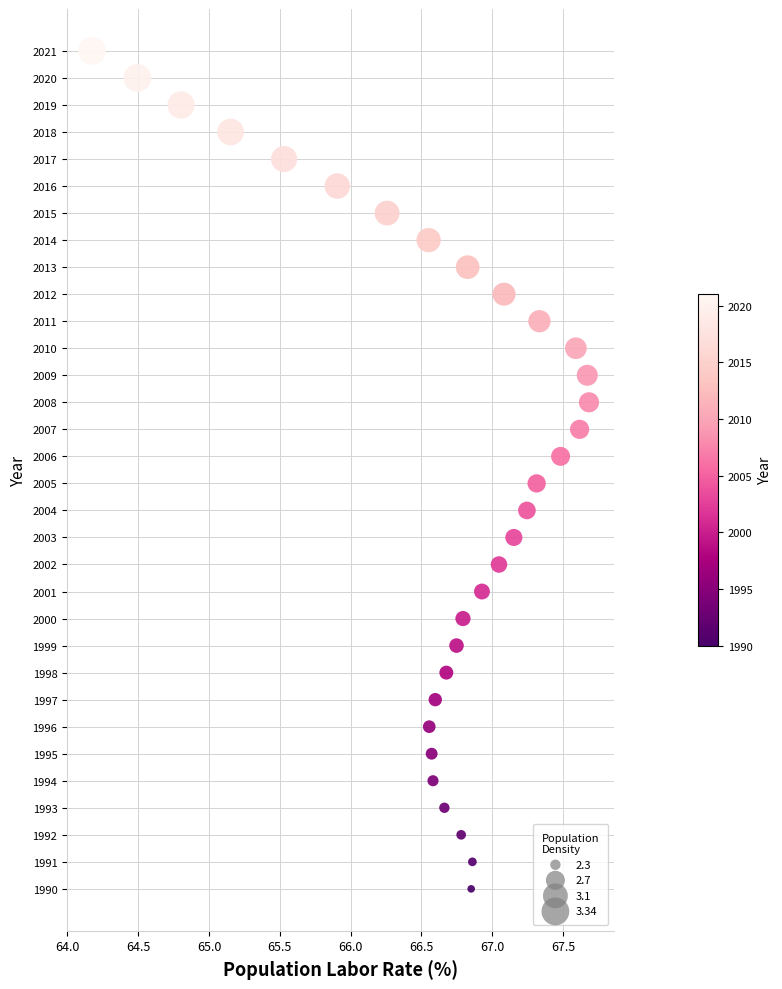

What is the range of Y values (max minus min)?

31